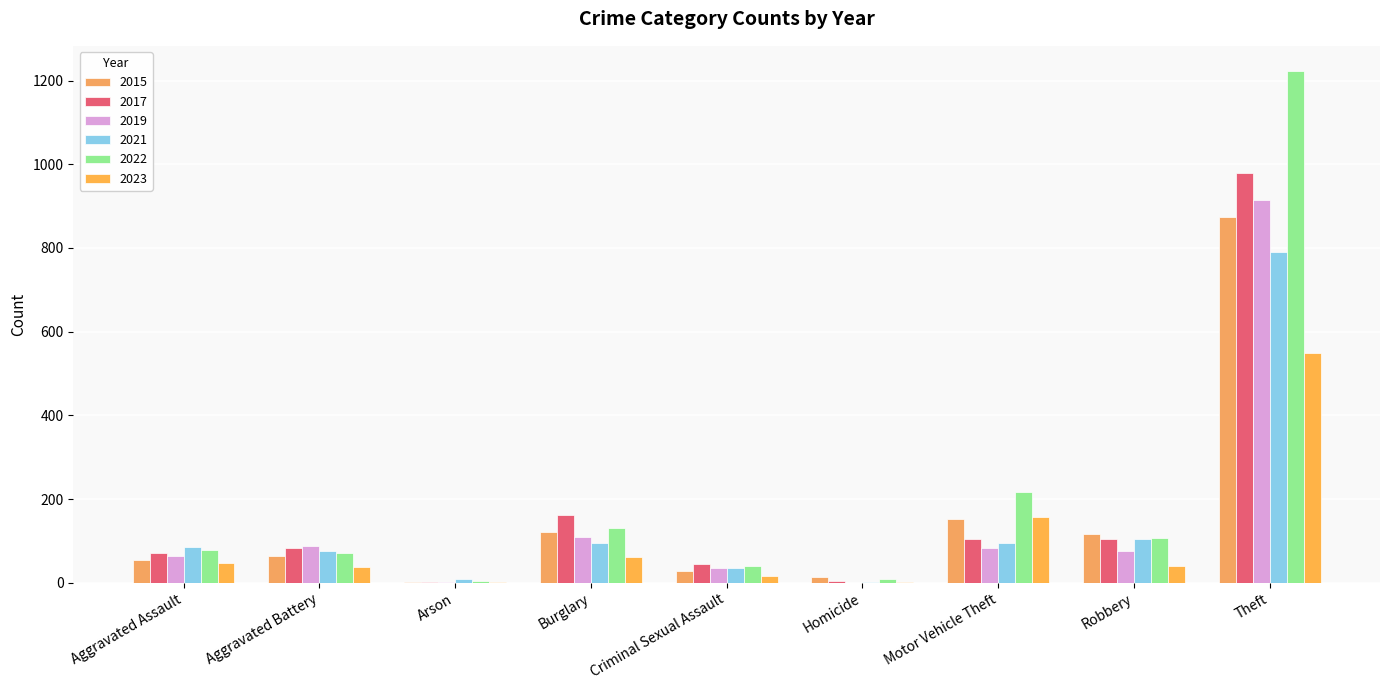

Is the value of 2023 at Arson greater than the value of 2022 at Criminal Sexual Assault?

No